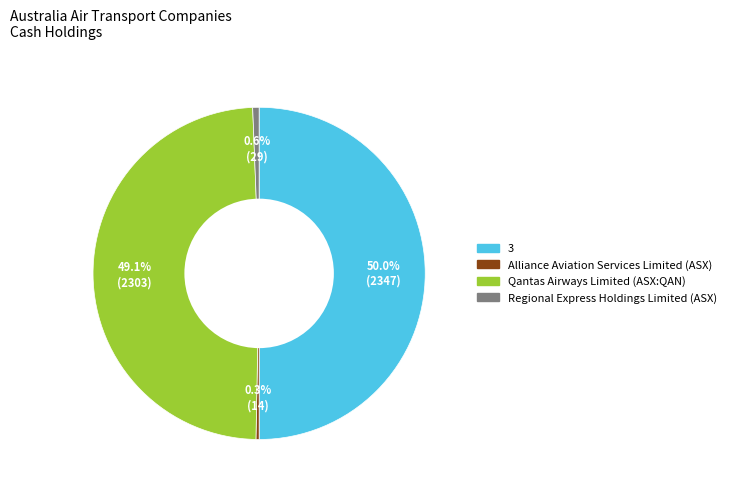

True or false: 3 accounts for 62% of the total.

False